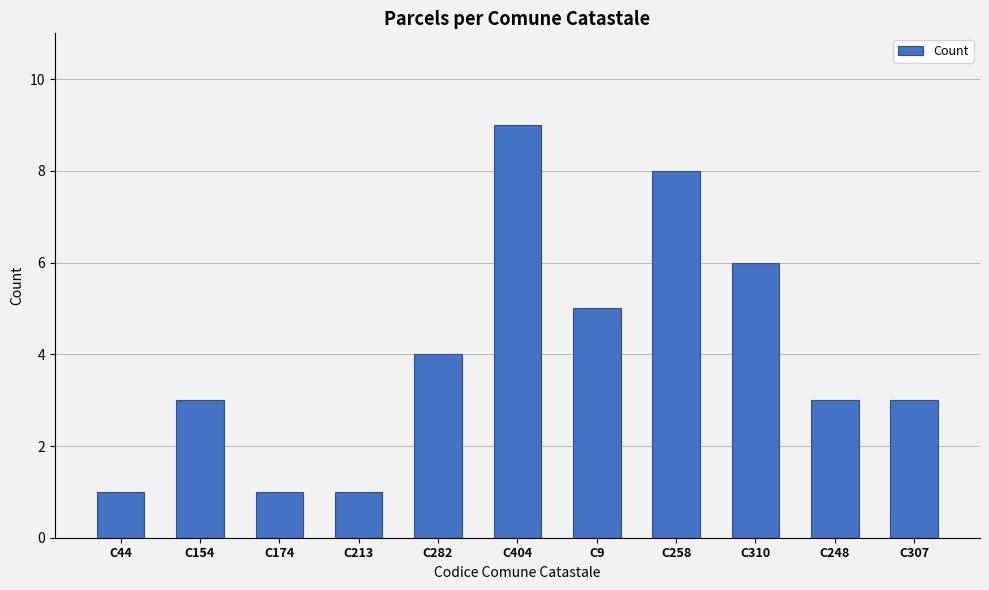

What position from the right is C44?

11